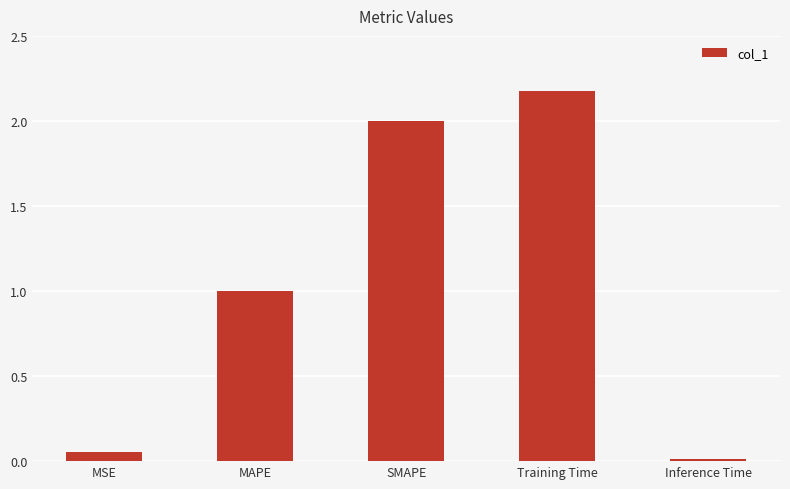

List the labels in order of value, largest first.

Training Time, SMAPE, MAPE, MSE, Inference Time